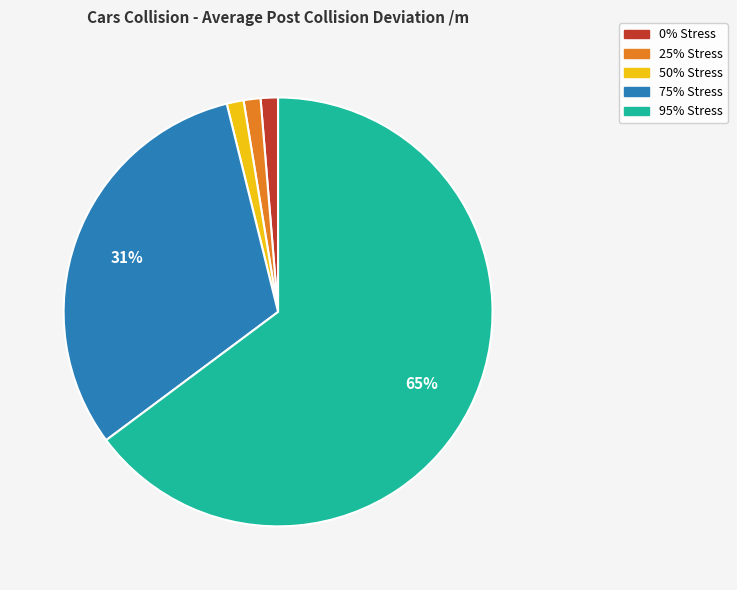

Do 50% Stress and 0% Stress together represent more than half of the pie?

No